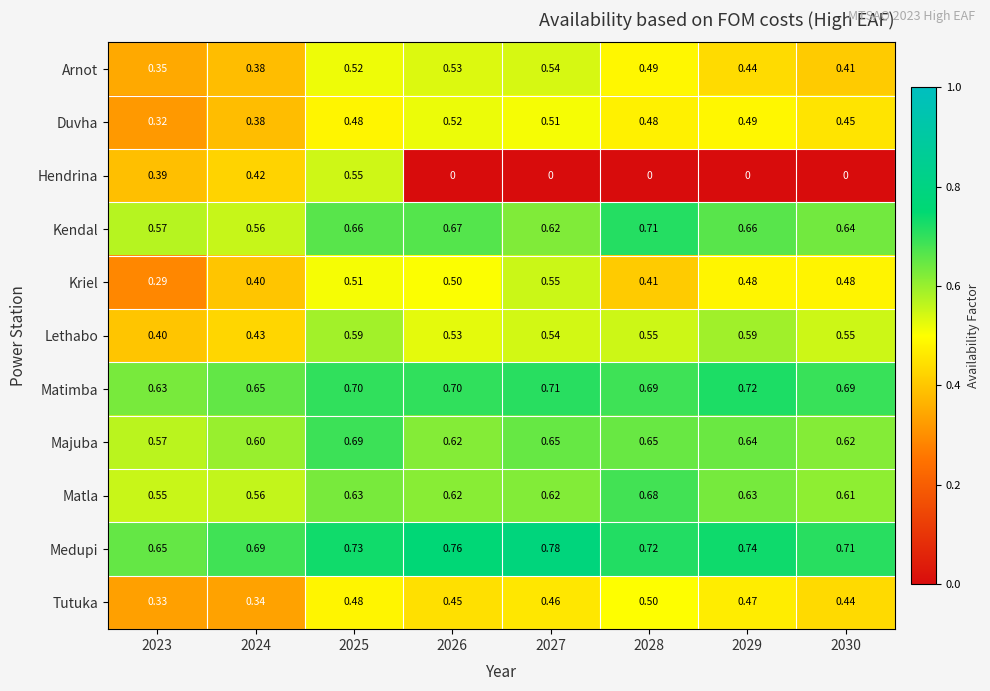

Which series changed the most between 2028 and 2029?

Kriel